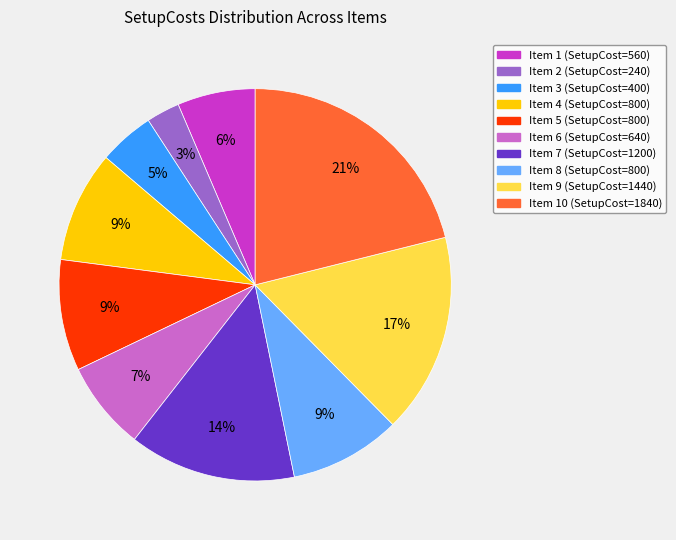

To the nearest percent, what portion does Item 4 (SetupCost=800) represent?

9%